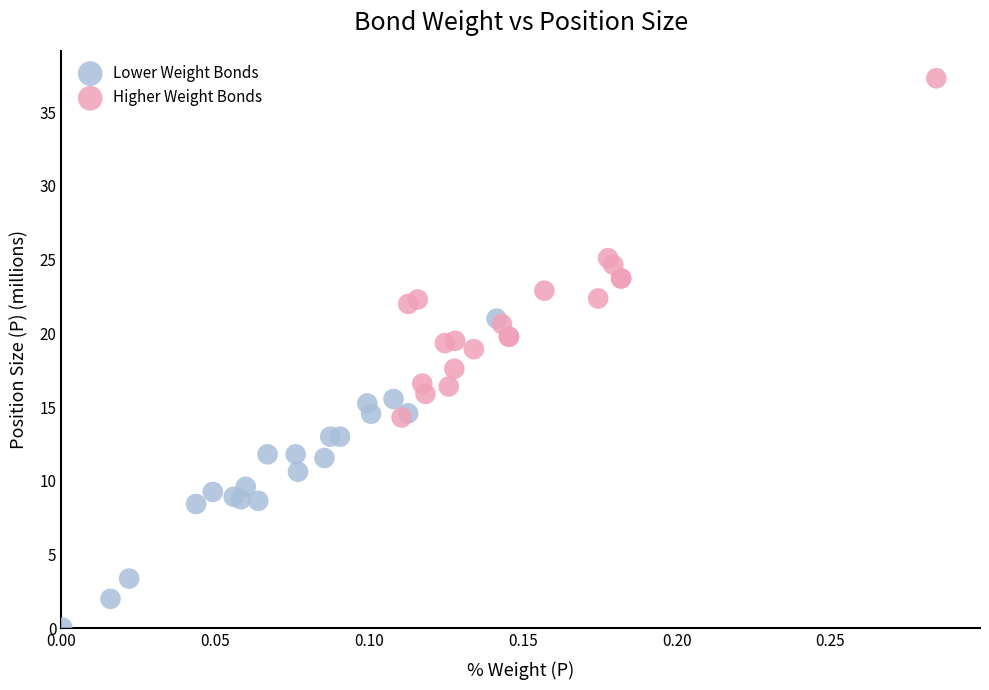

Which series has the largest Y range (max minus min)?

Higher Weight Bonds